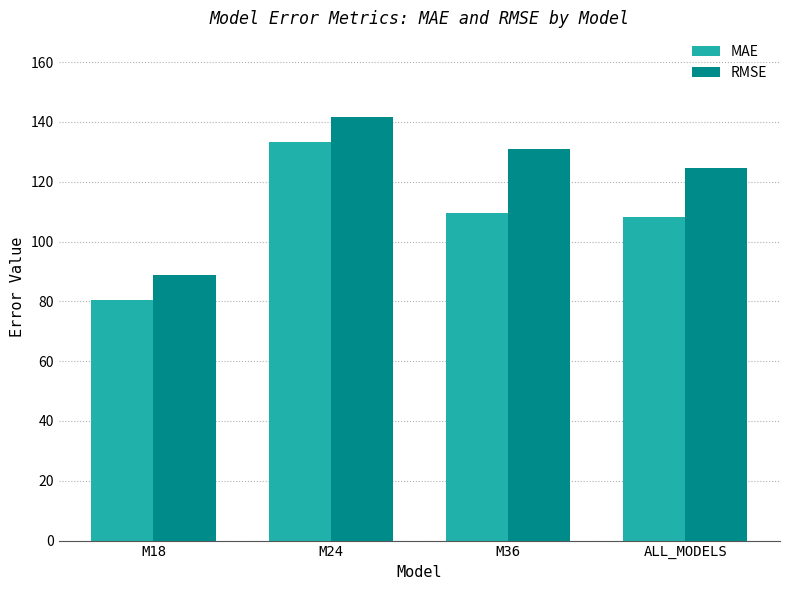

What is the spread (max minus min) of values at ALL_MODELS?

16.5